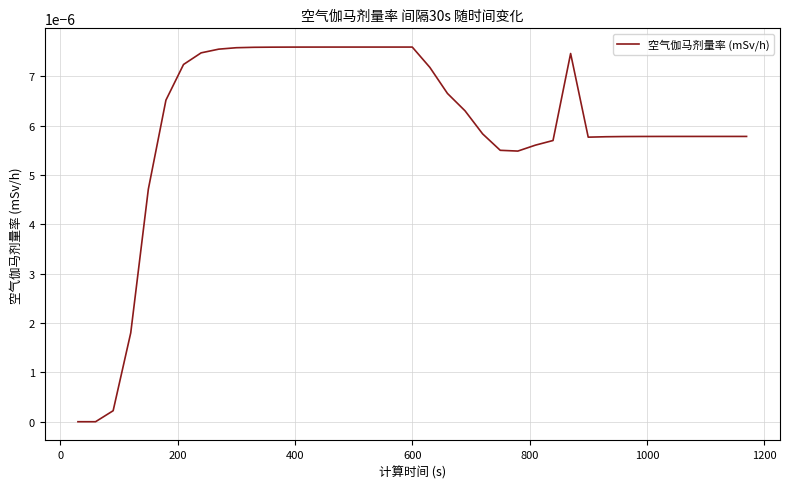

Does the chart display data point markers on the line(s)?

No